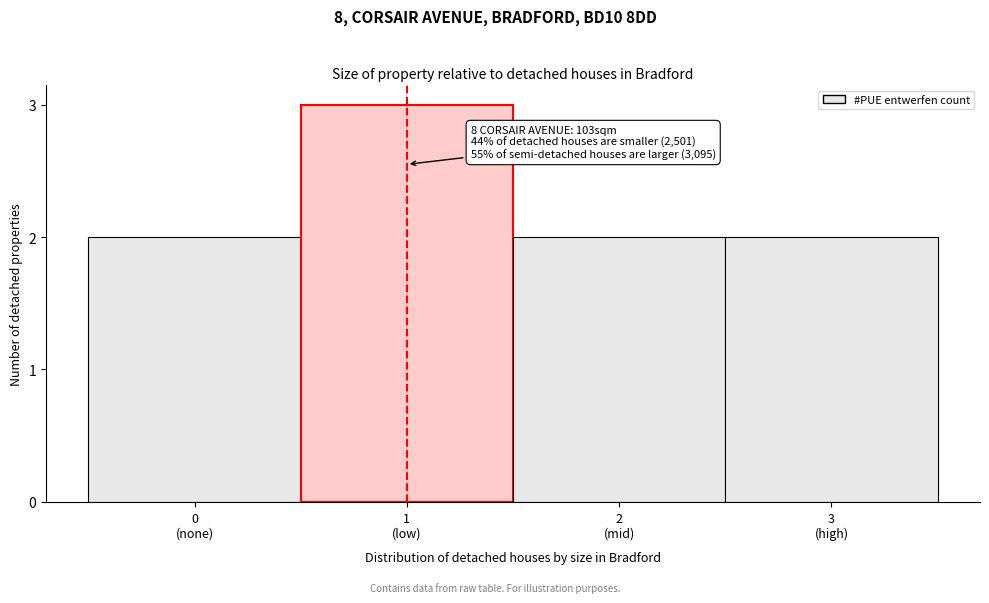

Reading right to left, extract all data points from this chart.

2	2	3	2